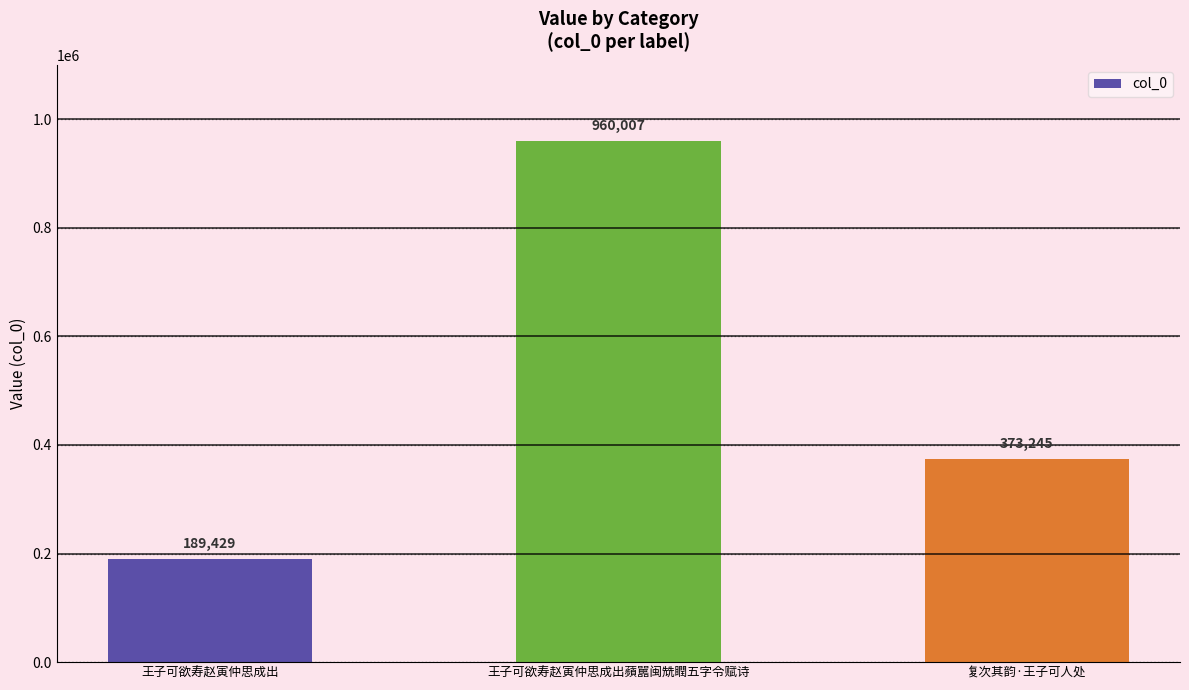

List the labels in order of value, smallest first.

王子可欲寿赵寅仲思成出, 复次其韵·王子可人处, 王子可欲寿赵寅仲思成出蘋嚚闽兟瞤五字令赋诗